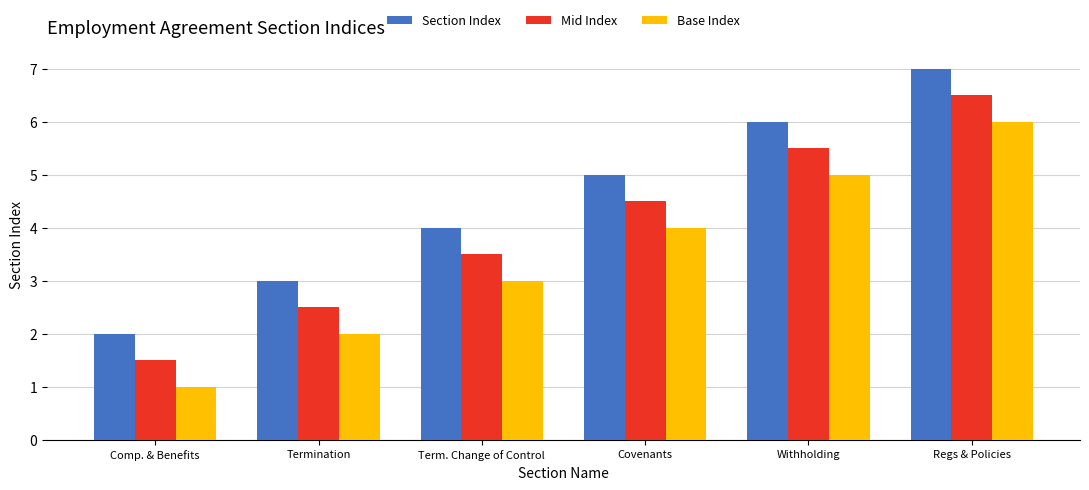

Rank the series by their maximum value, from lowest to highest.

Base Index, Mid Index, Section Index